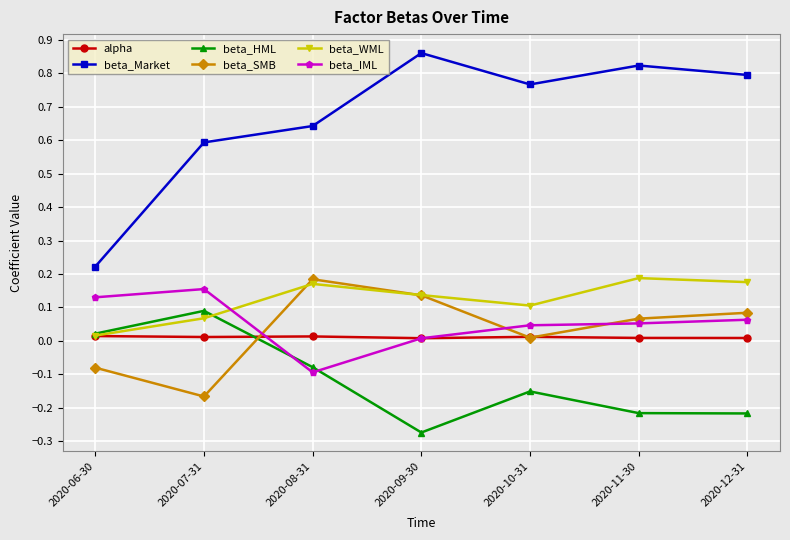

What is the label of the 7th point from the left?

2020-12-31